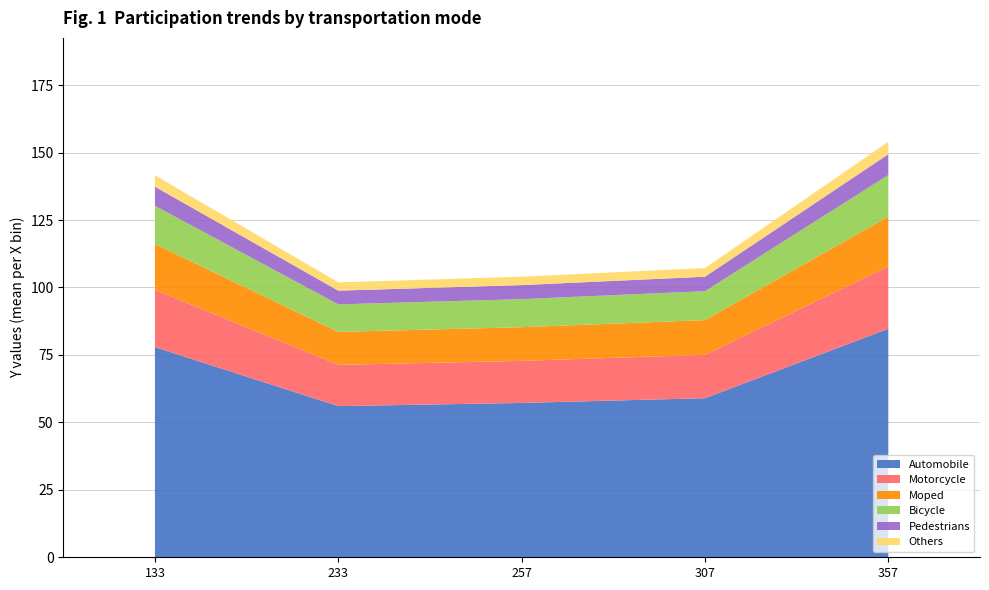

What value does the Automobile series have at 133?

77.9